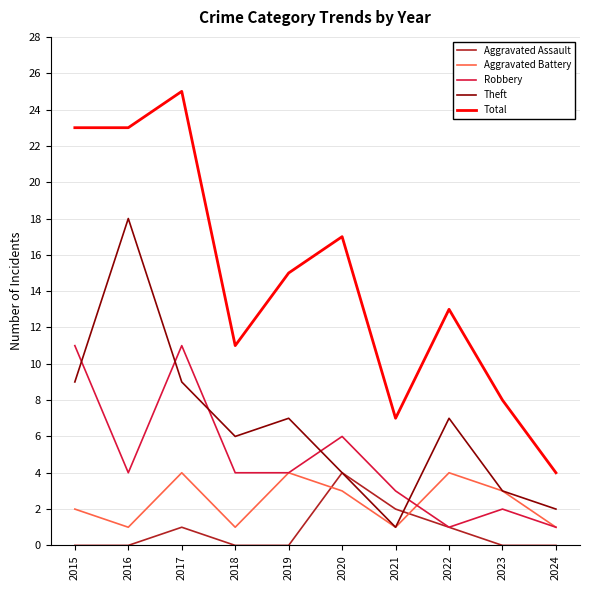

Between 2021 and 2024, which series saw the biggest shift?

Total